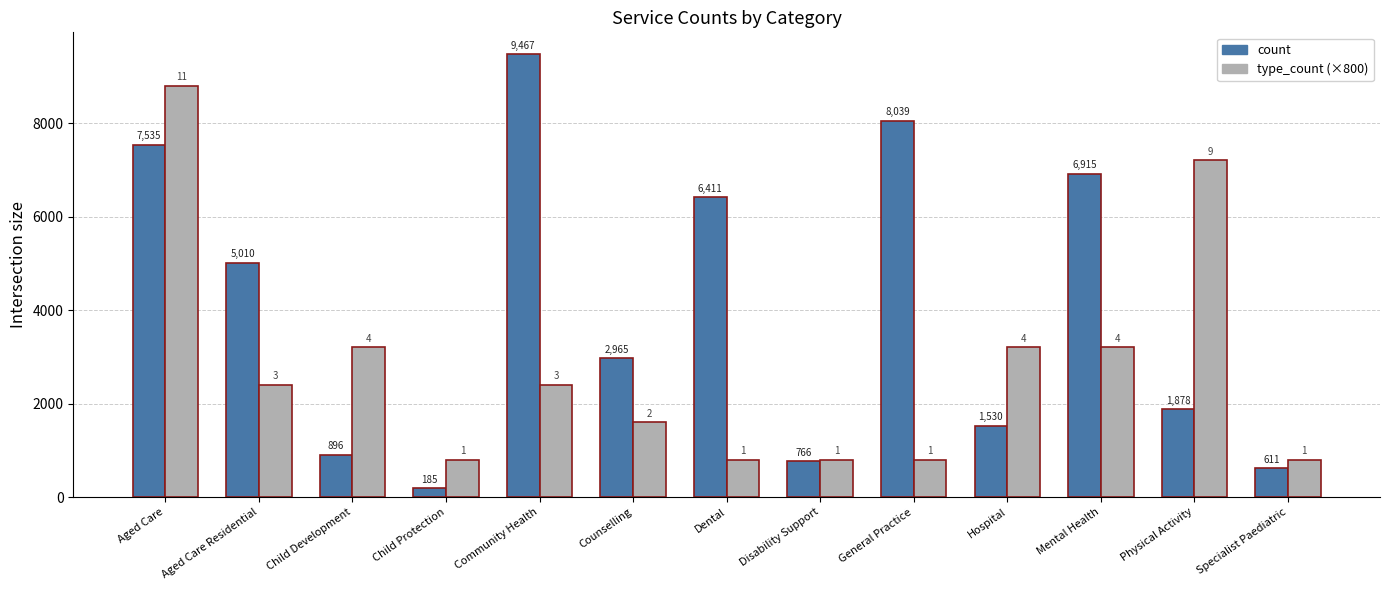

How many bars are there in total?

26